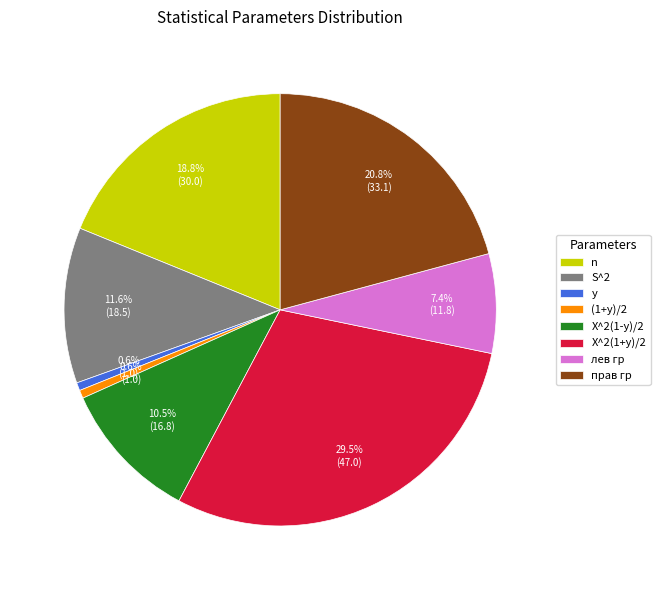

Is it true that прав гр is 21% of the pie?

True